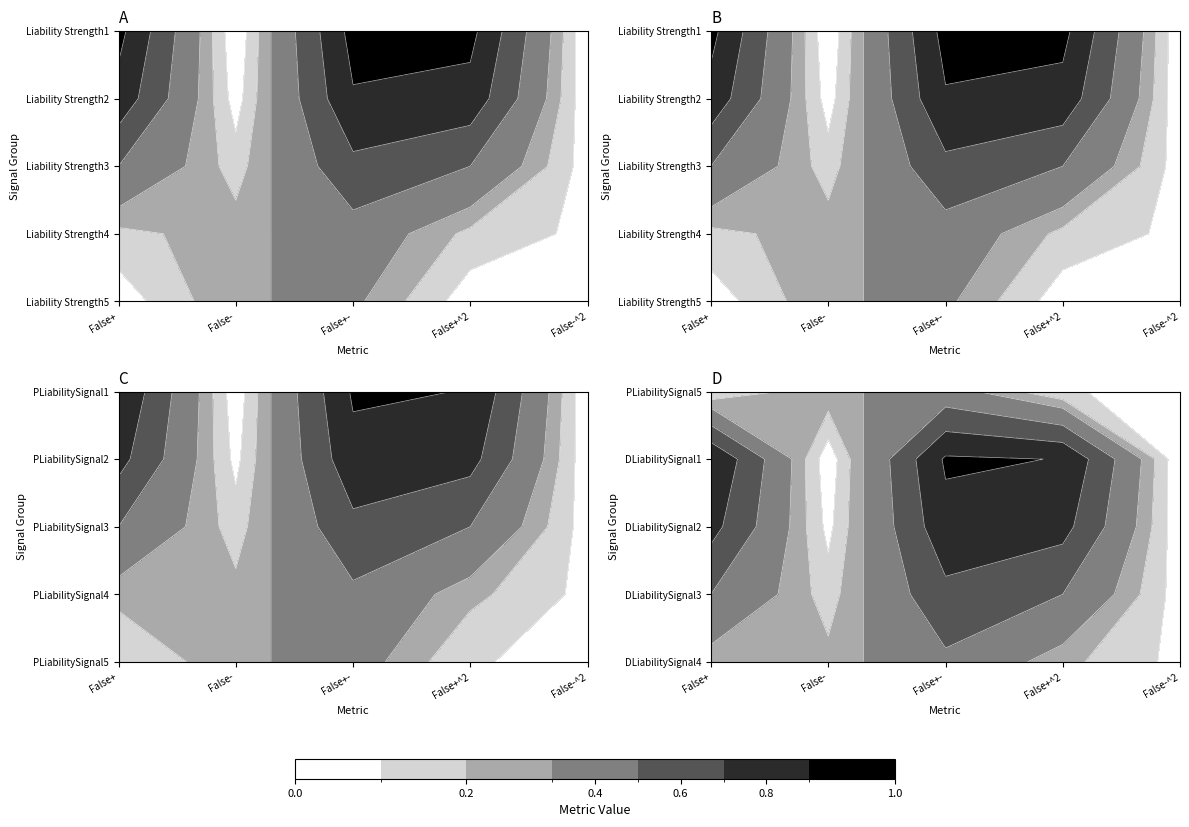

What is the sum of the DLiabilitySignal3 values at 3 and 0?

1.0